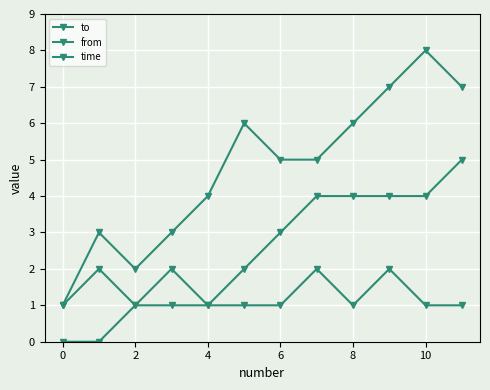

How many lines are shown in the chart?

3